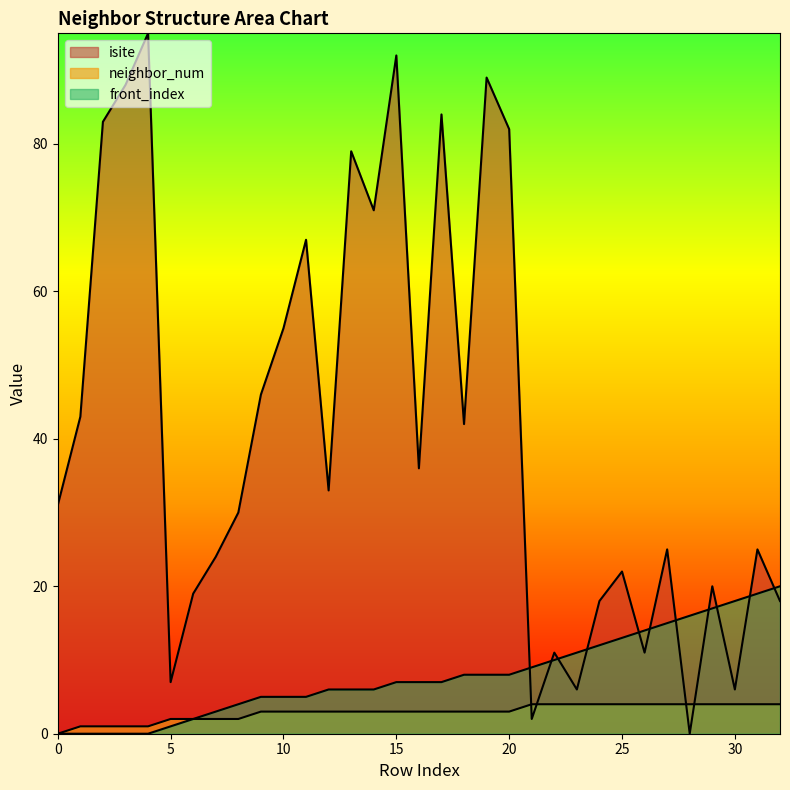

At which label does isite reach its minimum?

28